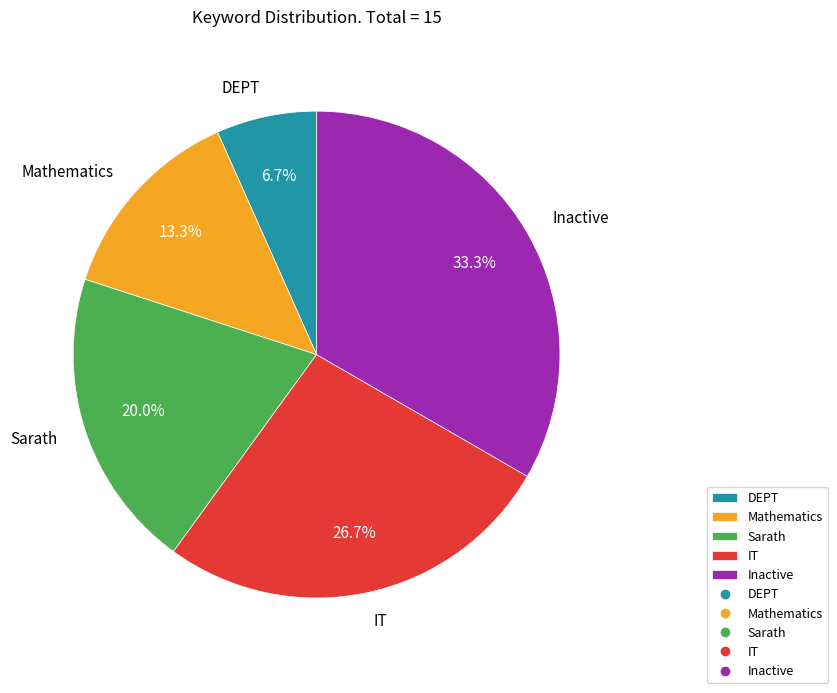

What is the ratio of the value at Inactive to the value at Sarath?

1.7